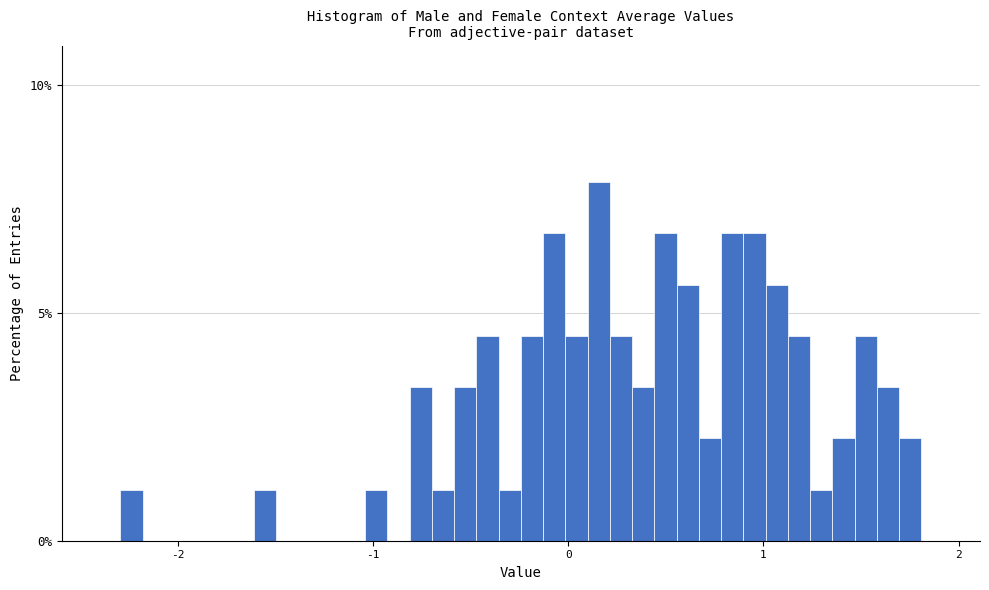

Read against the x-axis, roughly where is the centre of the tallest bar?

0.2